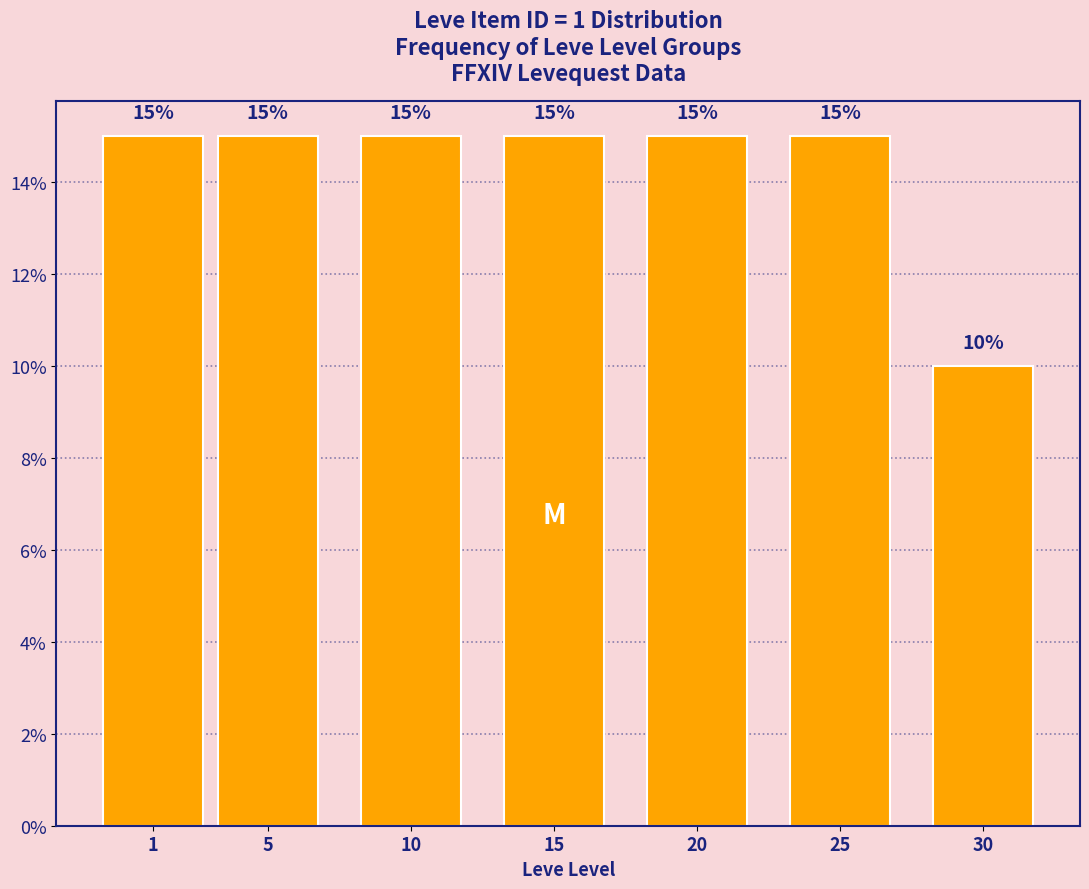

Reading left to right, transcribe all the data shown in this chart.

15	15	15	15	15	15	10